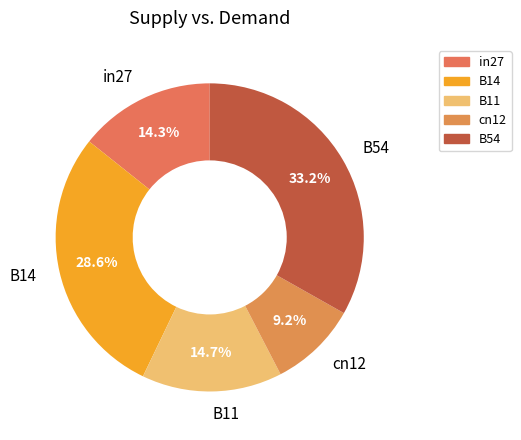

Count the number of slices in the pie.

5